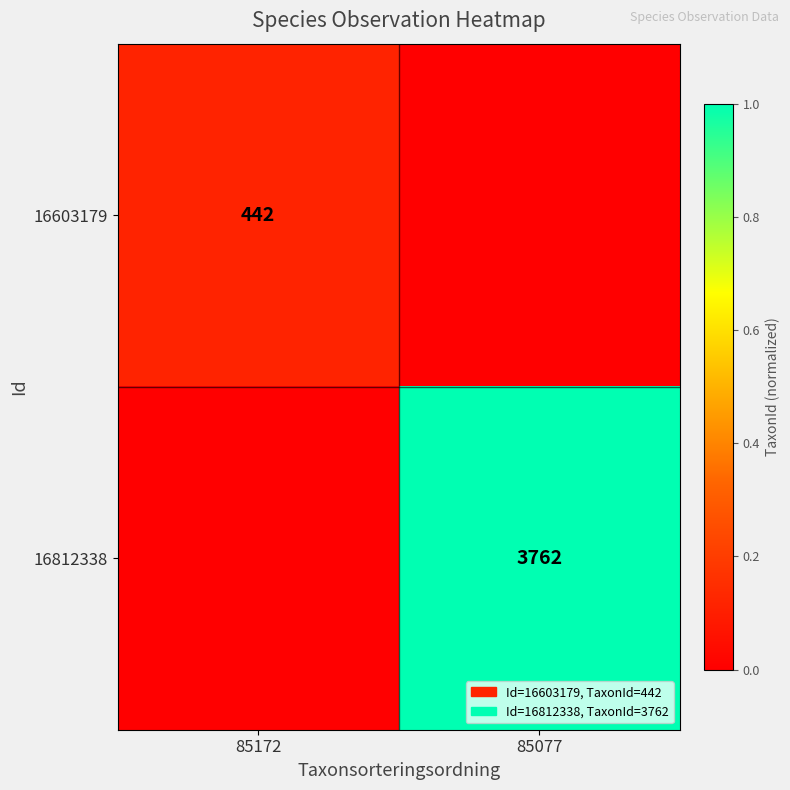

True or false: 16603179 has a value of 575 at 85172.

False